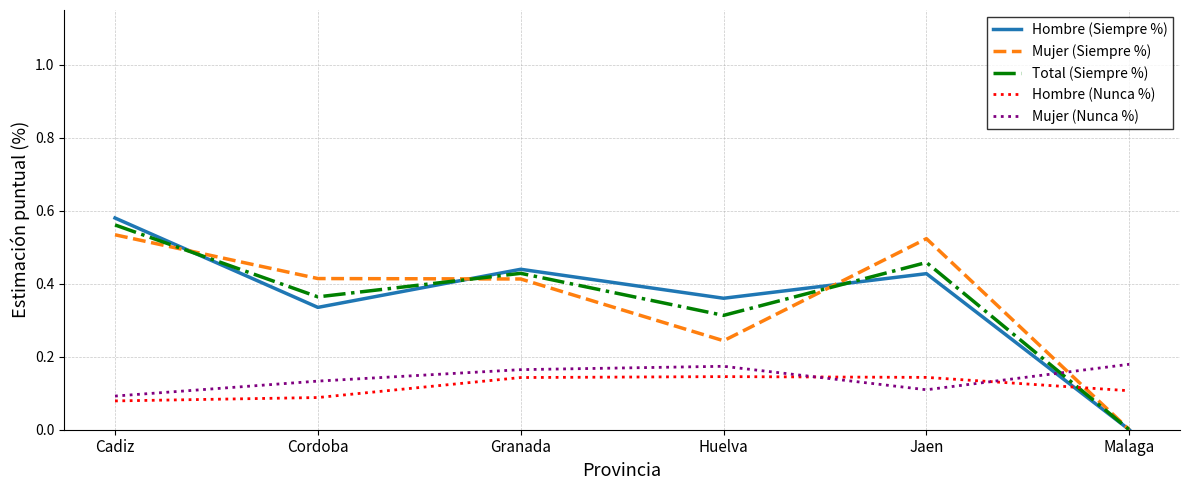

The Hombre (Siempre %) series shows 0.2 at Huelva. True or false?

False